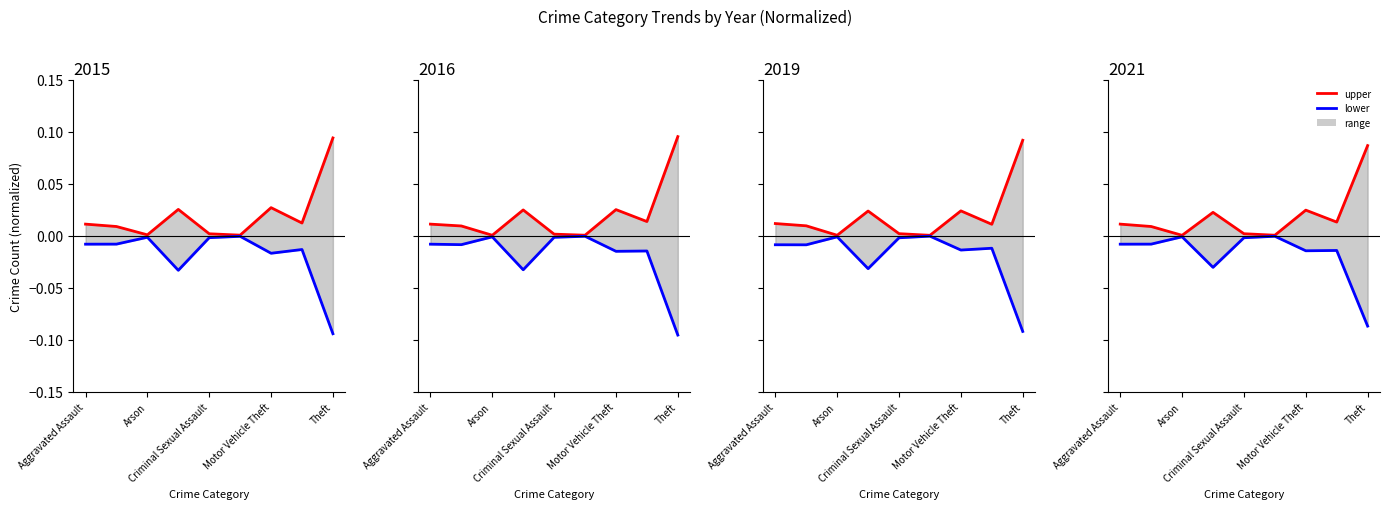

Is this an area chart (filled region under the line)?

No